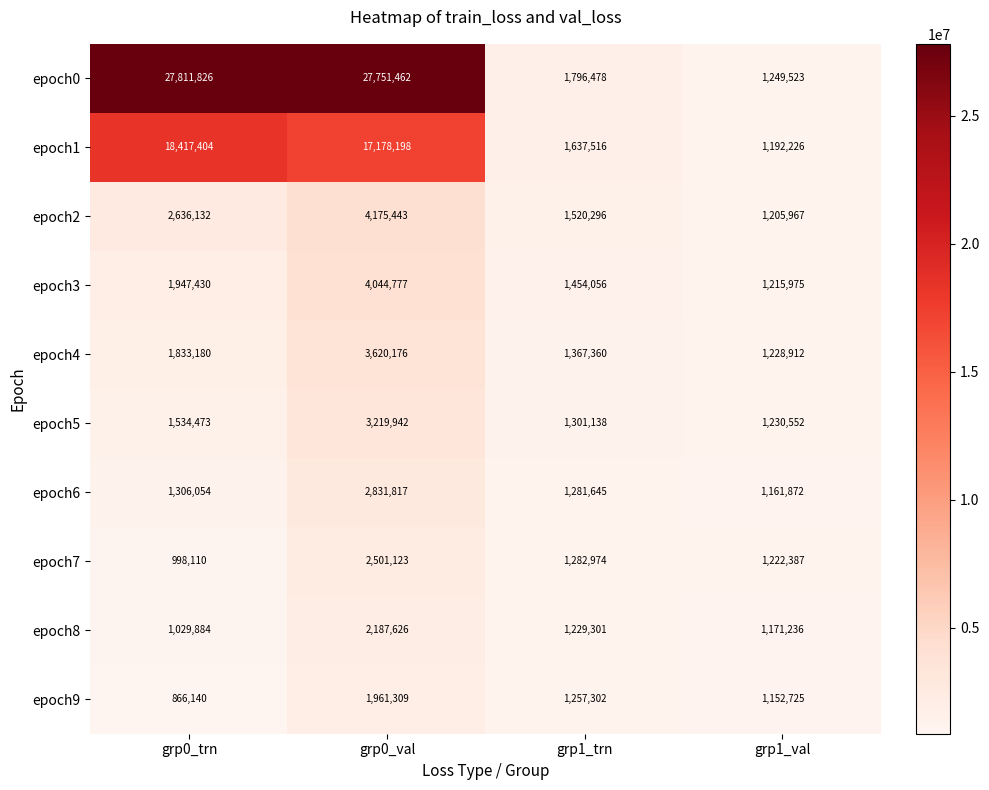

The epoch8 series shows 2187626 at grp0_val. True or false?

True